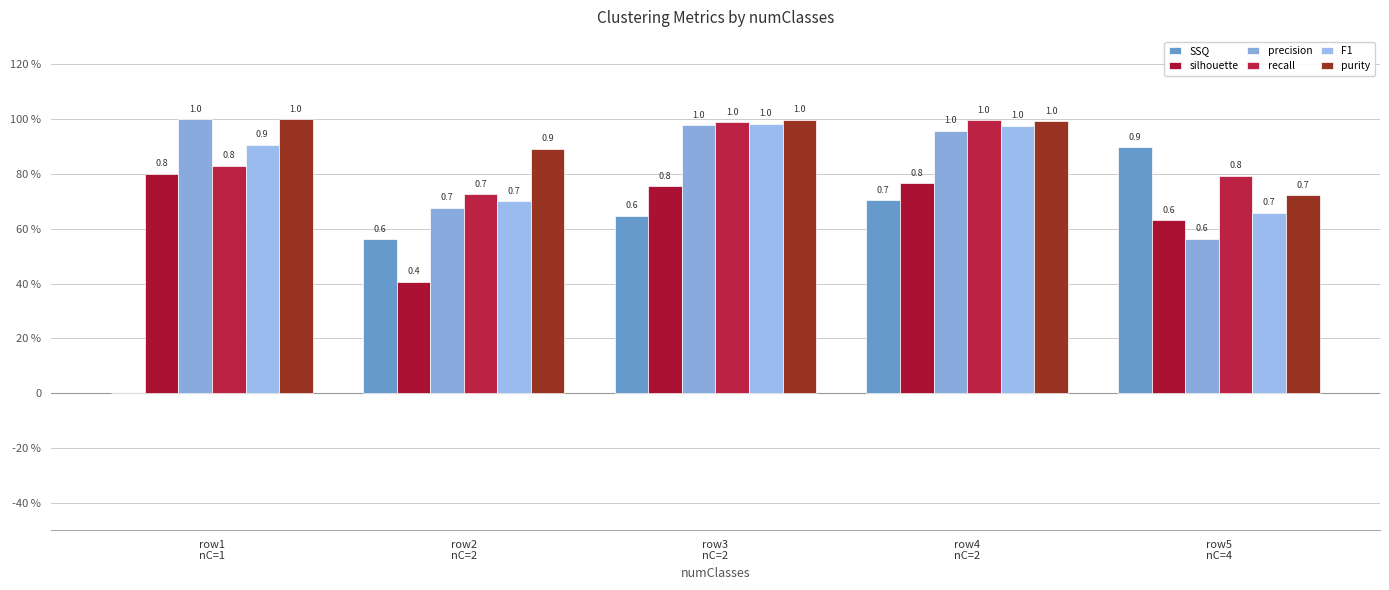

Which series has the widest spread of values?

SSQ